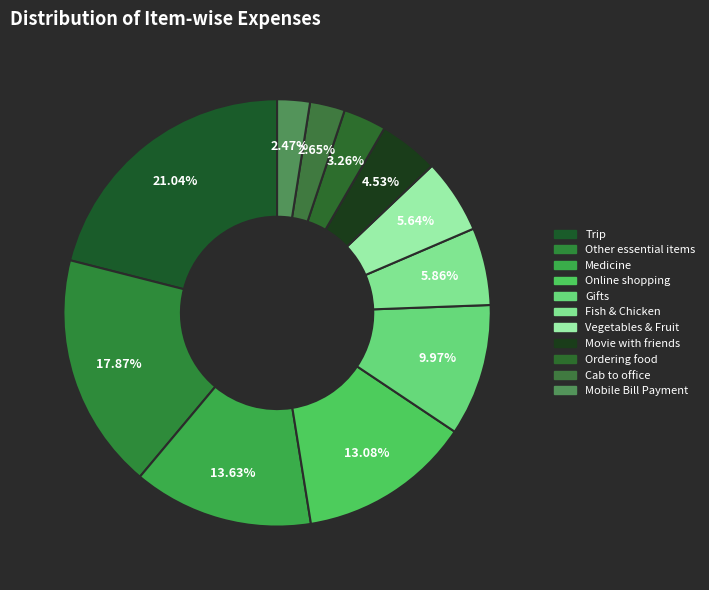

Is there a majority slice in this chart?

No